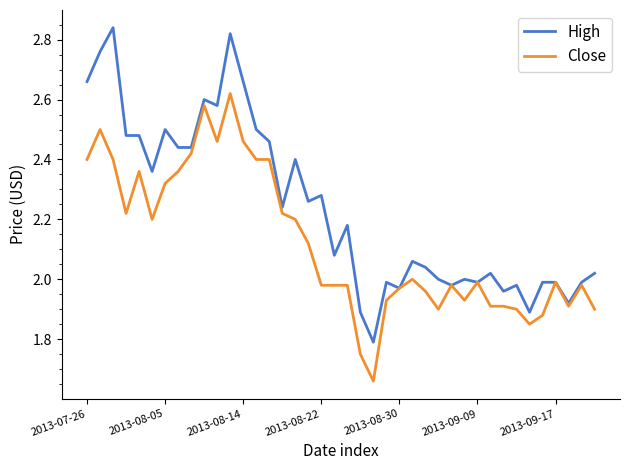

How many distinct data groups are displayed?

2